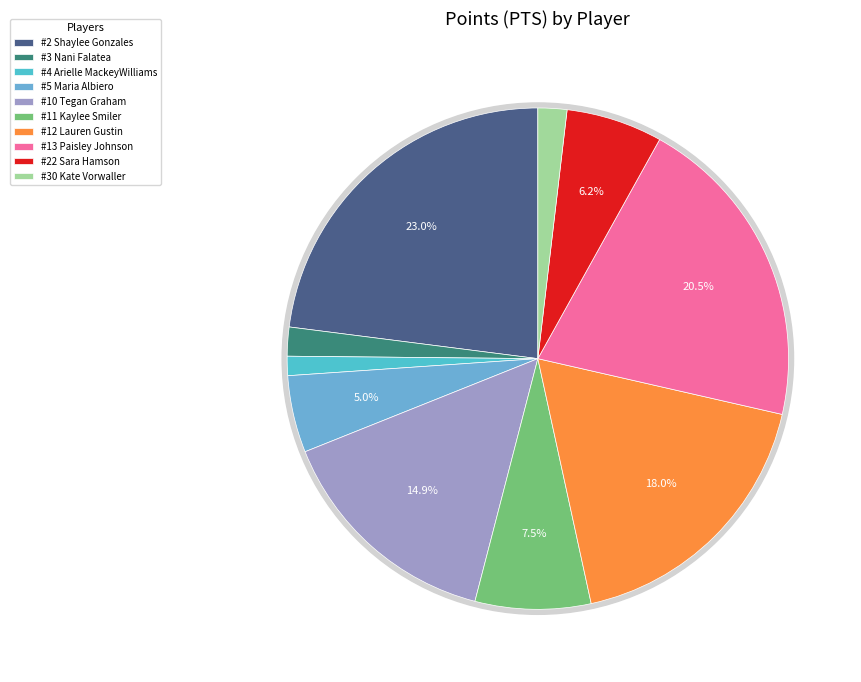

Is it true that #4 Arielle MackeyWilliams is 1% of the pie?

True